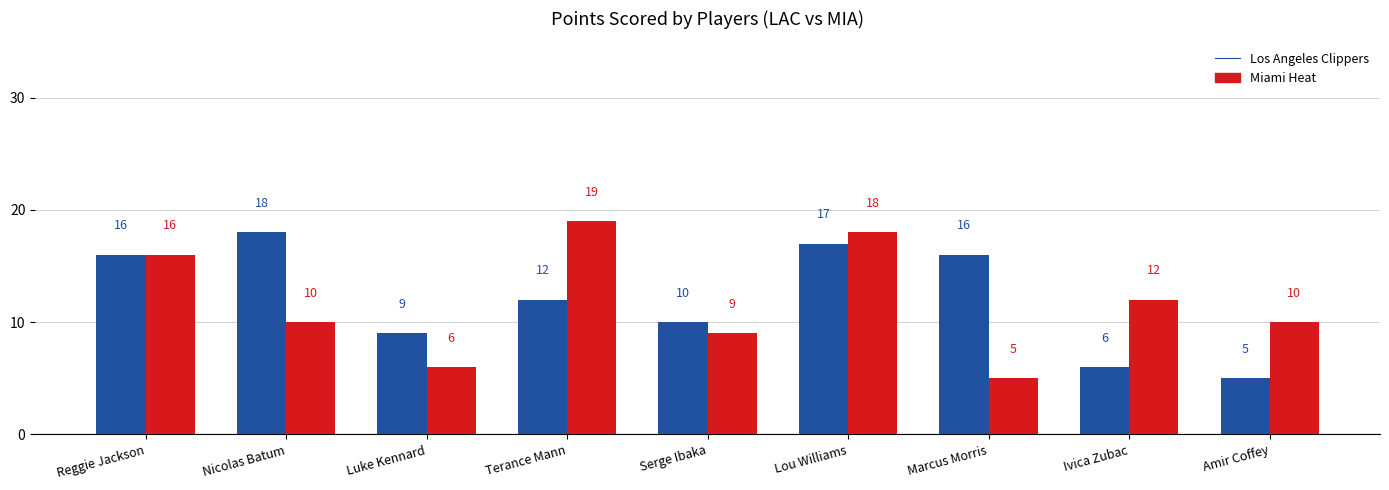

Reading left to right, what are all the values shown in this chart?

Los Angeles Clippers: Reggie Jackson=16	Nicolas Batum=18	Luke Kennard=9	Terance Mann=12	Serge Ibaka=10	Lou Williams=17	Marcus Morris=16	Ivica Zubac=6	Amir Coffey=5
Miami Heat: Reggie Jackson=16	Nicolas Batum=10	Luke Kennard=6	Terance Mann=19	Serge Ibaka=9	Lou Williams=18	Marcus Morris=5	Ivica Zubac=12	Amir Coffey=10